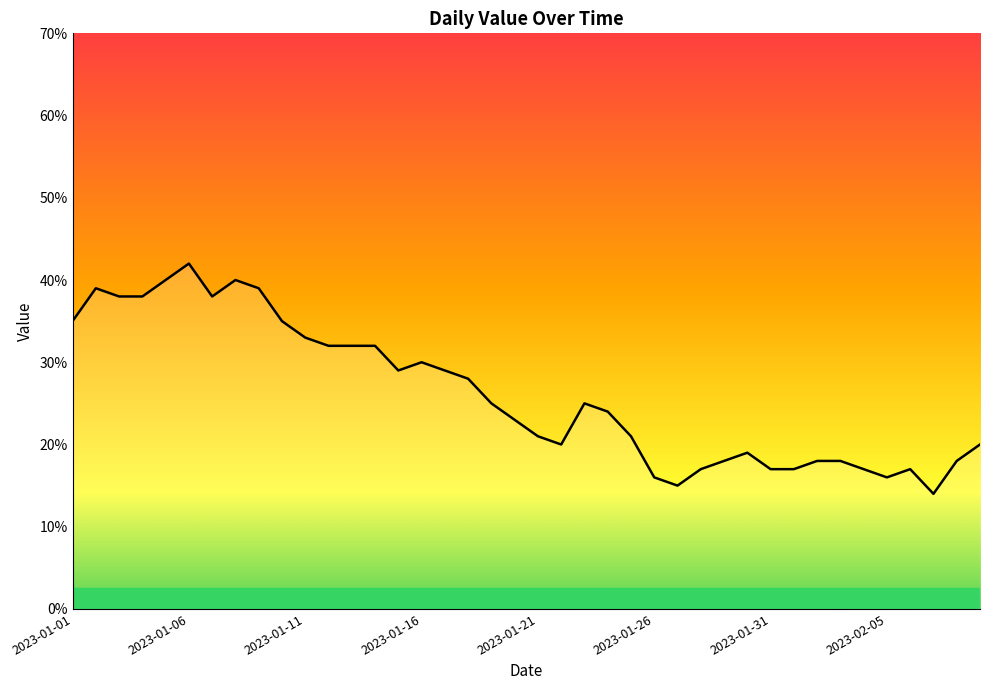

What is the greatest value displayed?

42